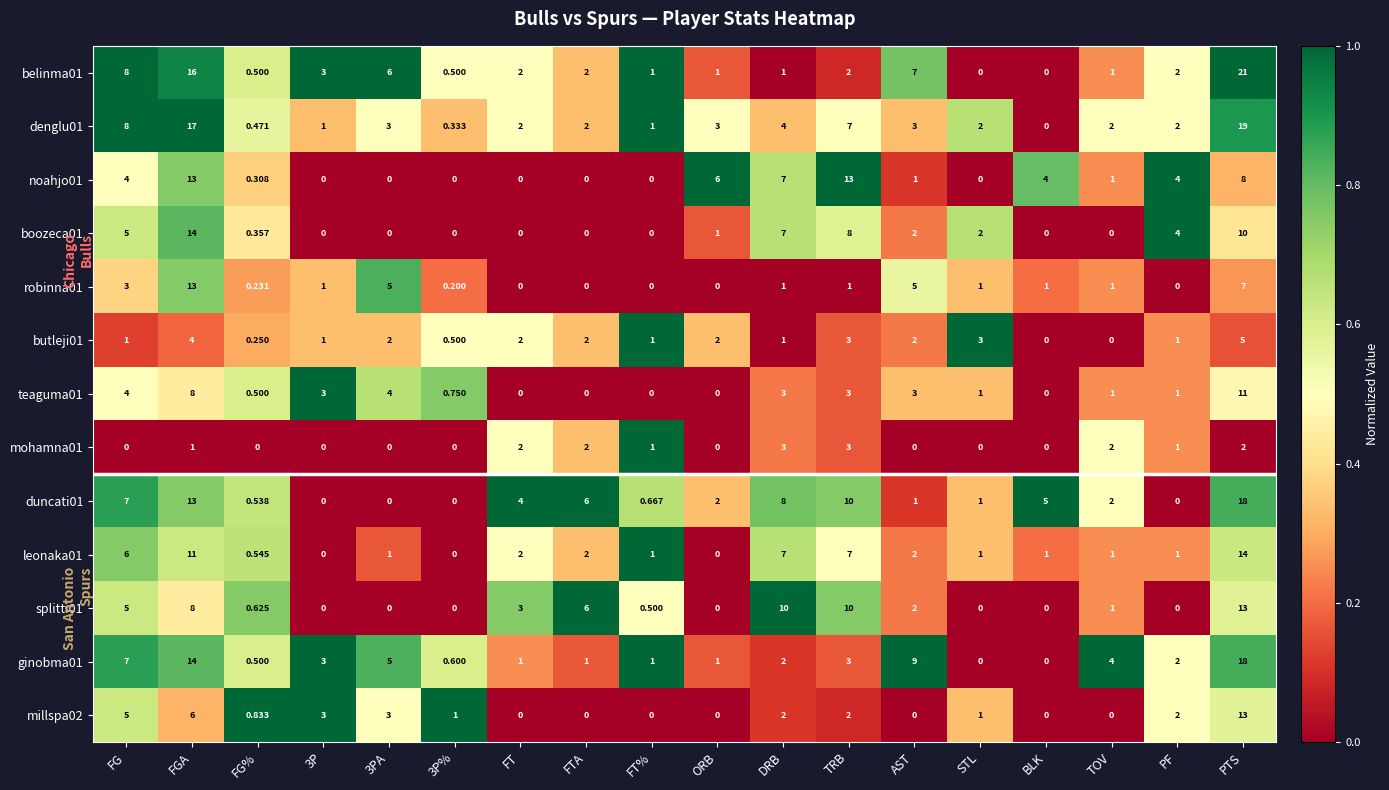

Which category has the highest value in the butleji01 series?

PTS